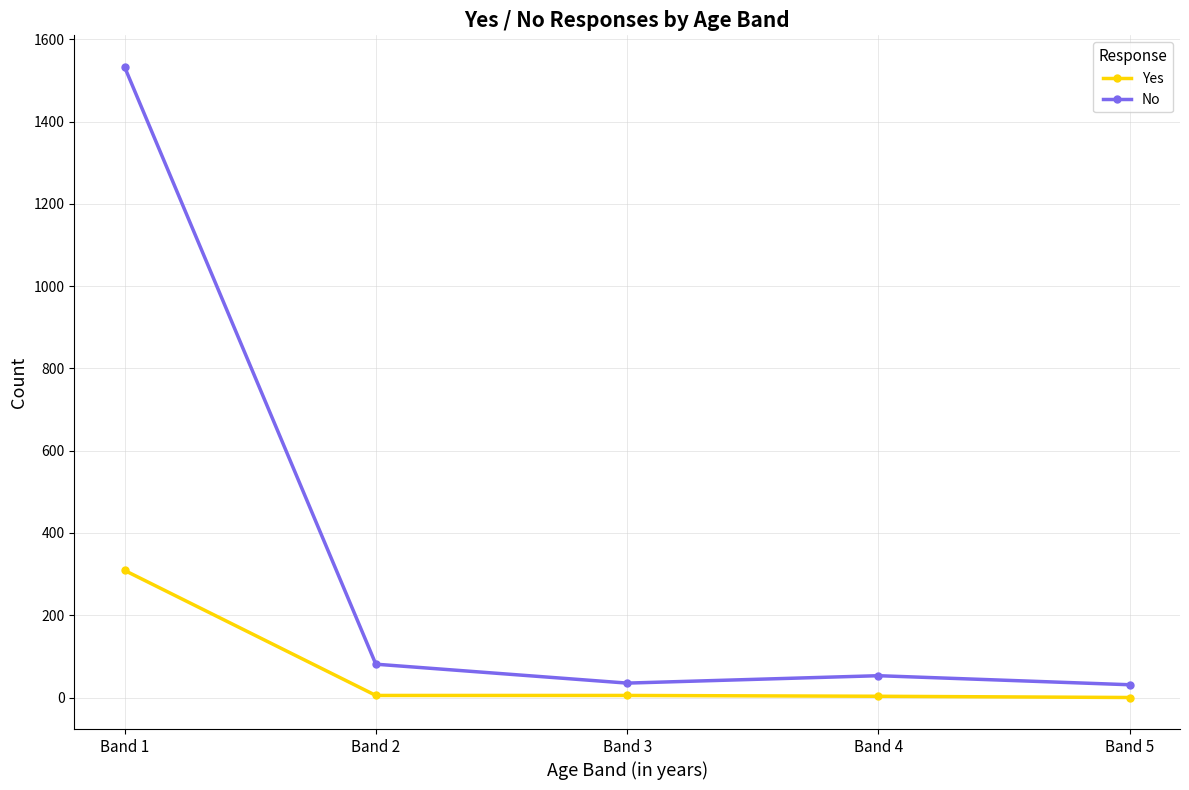

True or false: No and Yes intersect in this chart.

False